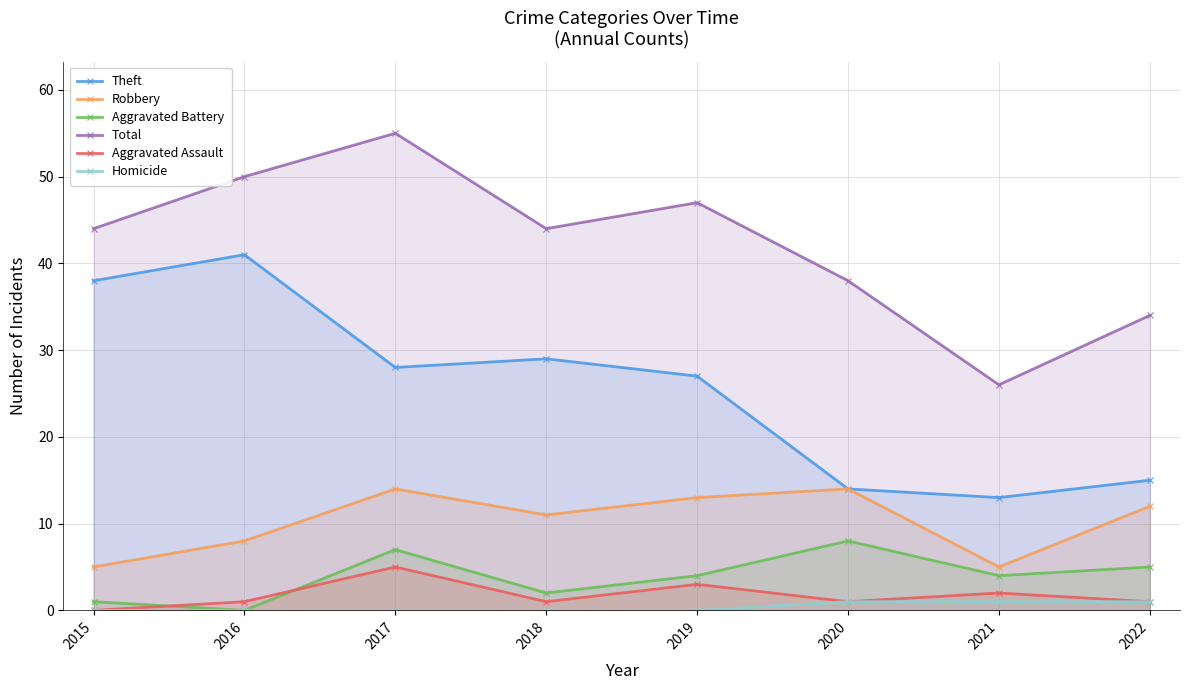

True or false: Aggravated Battery has a value of 3 at 2020.

False